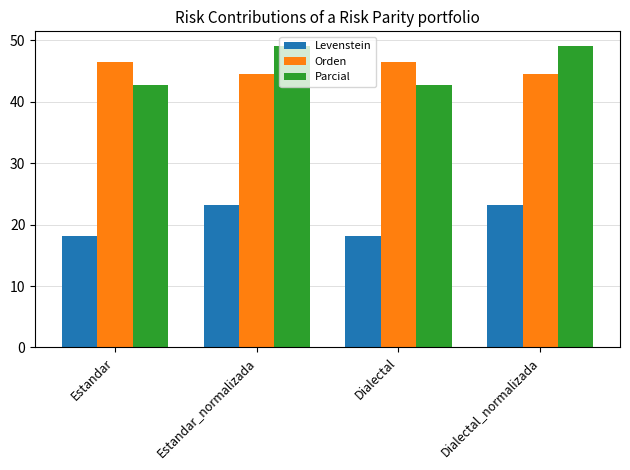

What is the highest value of the Parcial series?

49.0